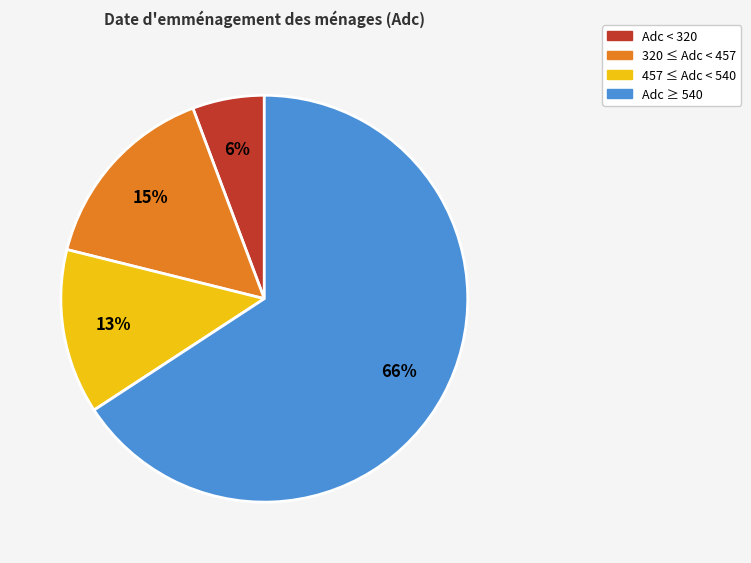

How many slices are in this pie chart?

4